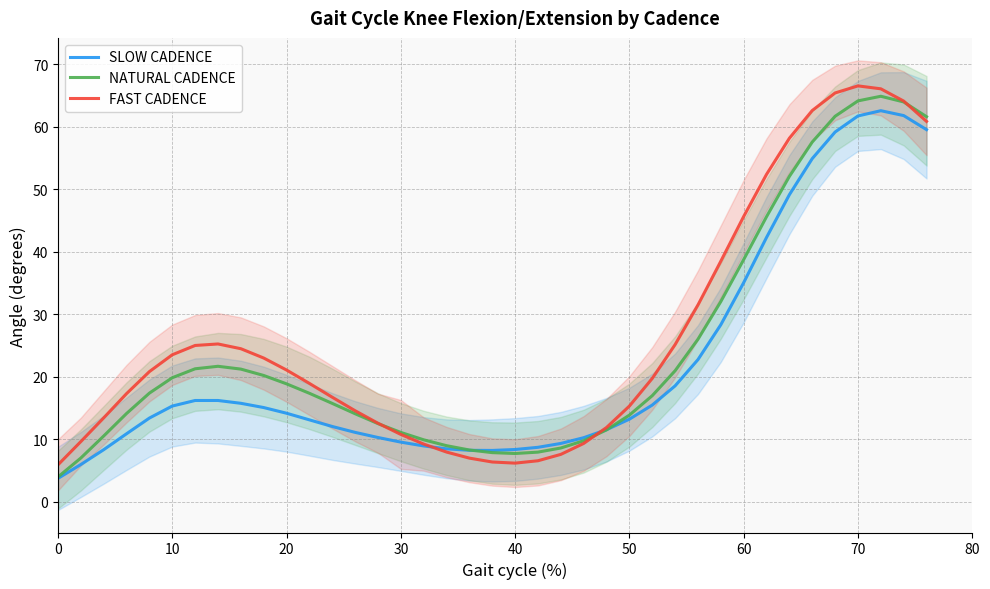

What is the lowest value of the NATURAL CADENCE series?

4.0